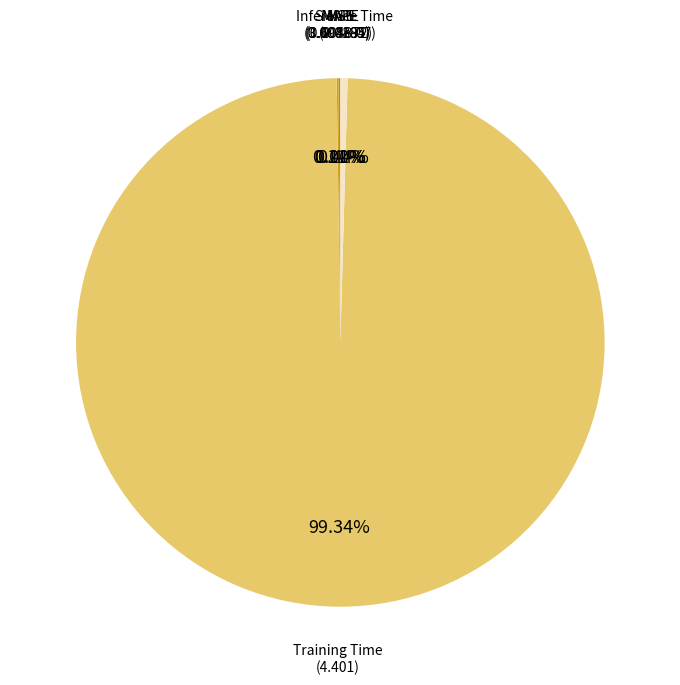

How many slices are in this pie chart?

5